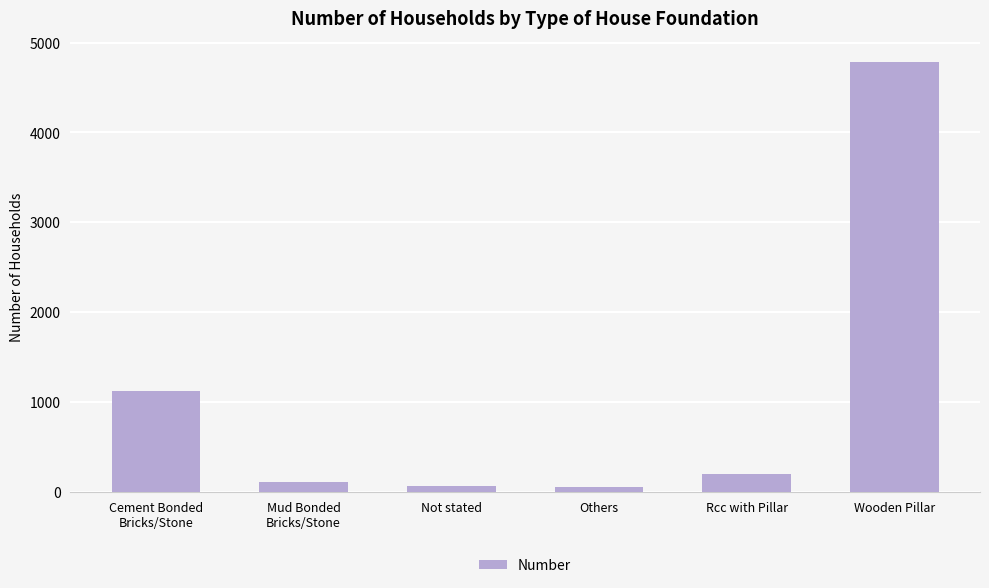

The value at Wooden Pillar is 4779. True or false?

True